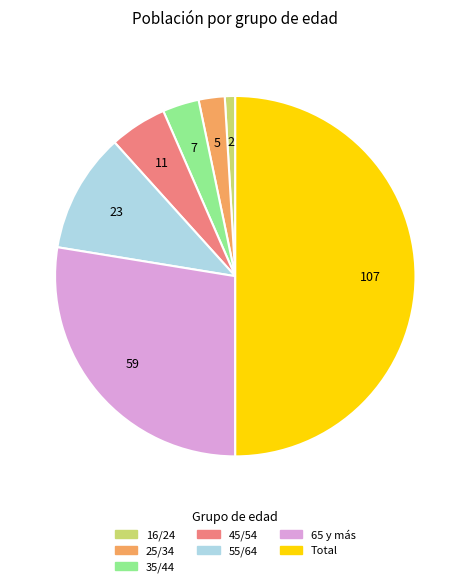

The 45/54 slice represents 12% of the pie. True or false?

False